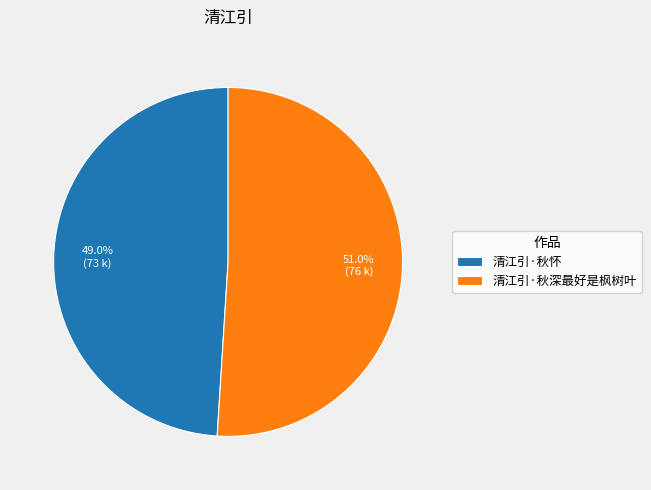

What percentage do 清江引·秋深最好是枫树叶 and 清江引·秋怀 together represent?

100.0%